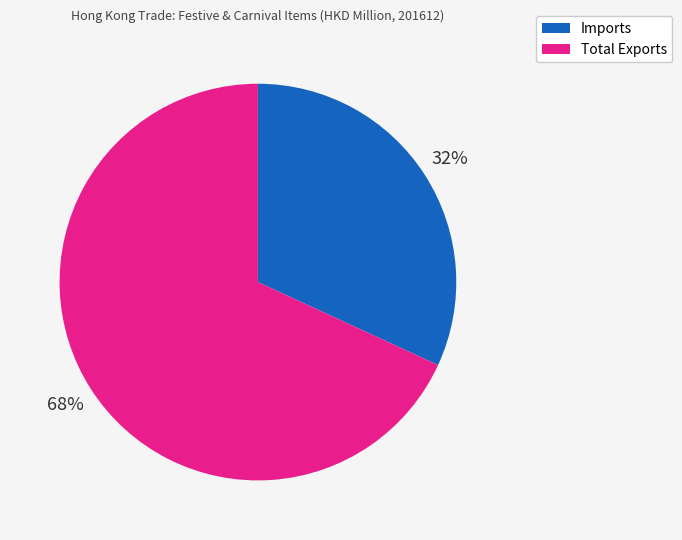

Is Total Exports the majority of the pie?

Yes